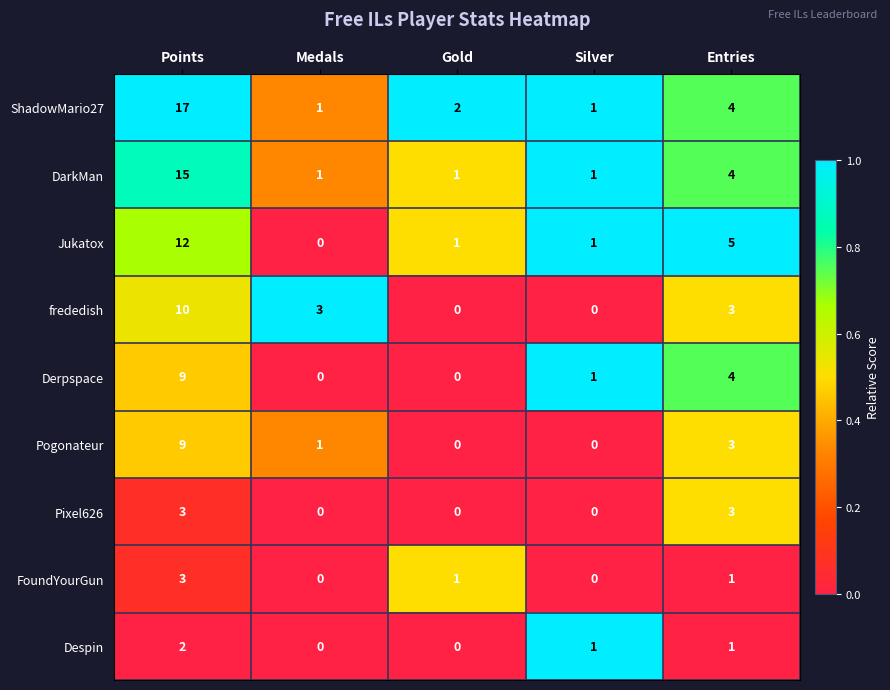

Which series changed the most between Points and Medals?

ShadowMario27